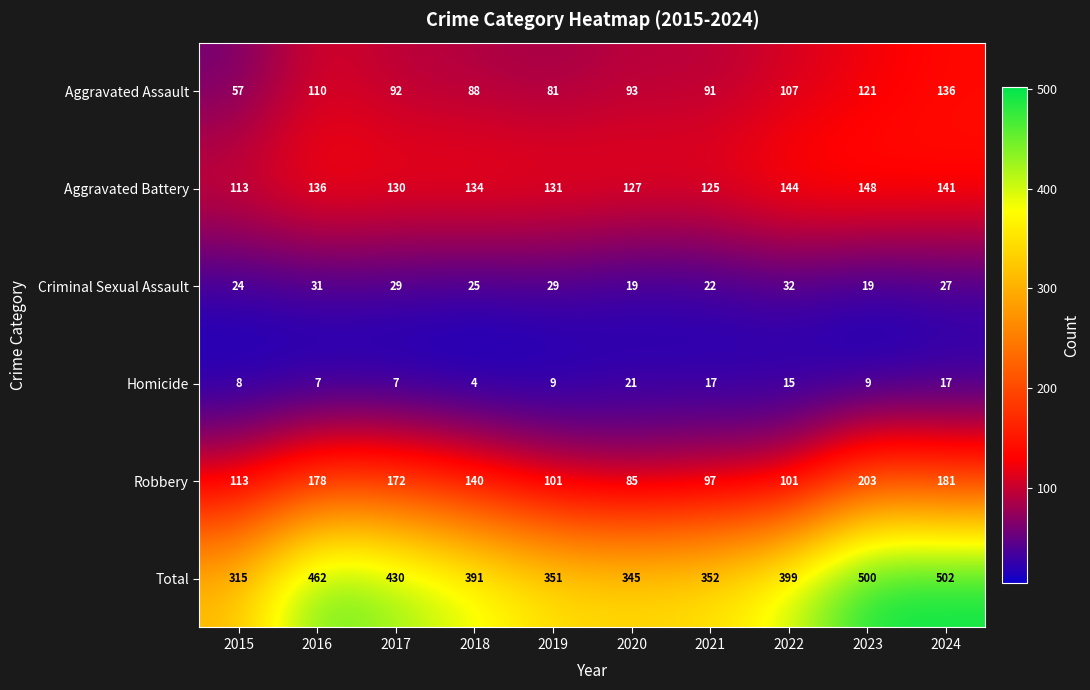

Where is Aggravated Assault nearest to the value 96?

2020